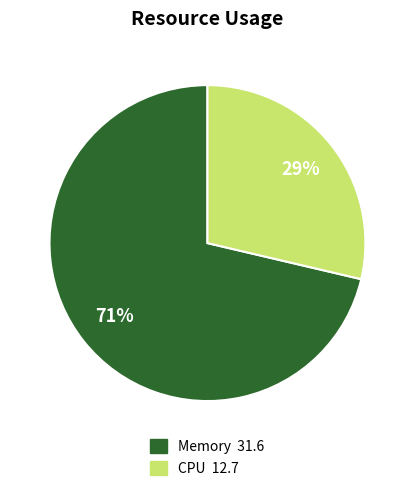

Which slice is the smallest?

CPU